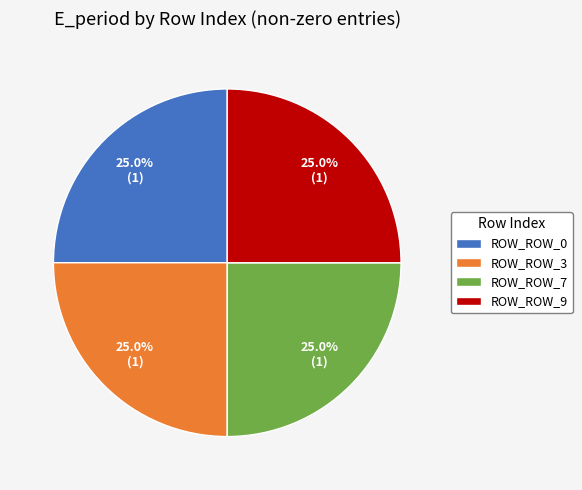

What is the ratio of the value at ROW_ROW_3 to the value at ROW_ROW_7?

1.0